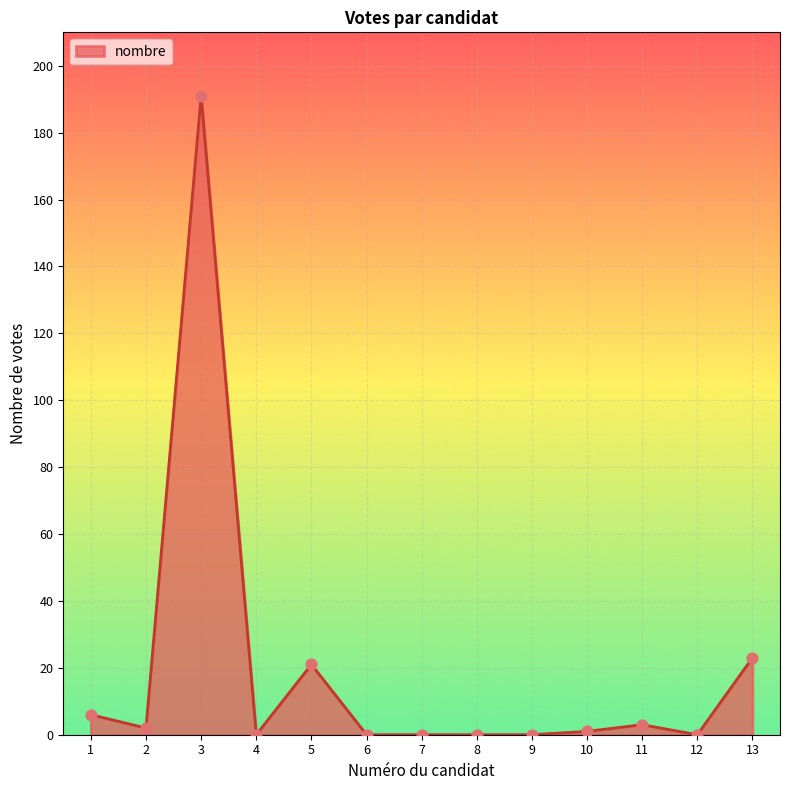

Approximately how many times larger is the value at 10 compared to 1?

0.2